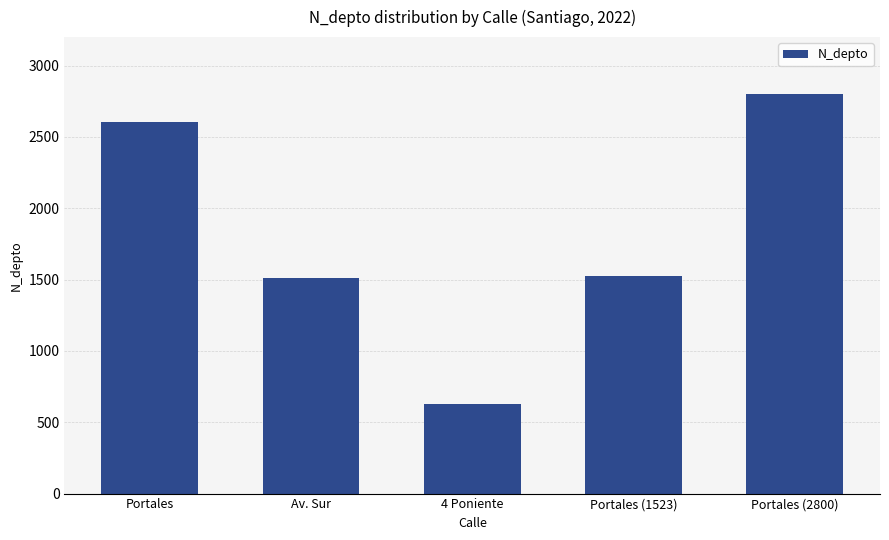

Reading left to right, extract all data points from this chart.

Portales=2608	Av. Sur=1508	4 Poniente=630	Portales (1523)=1523	Portales (2800)=2800